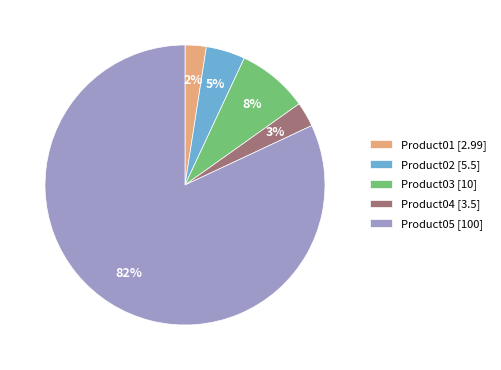

Is it true that Product02 is 5% of the pie?

True